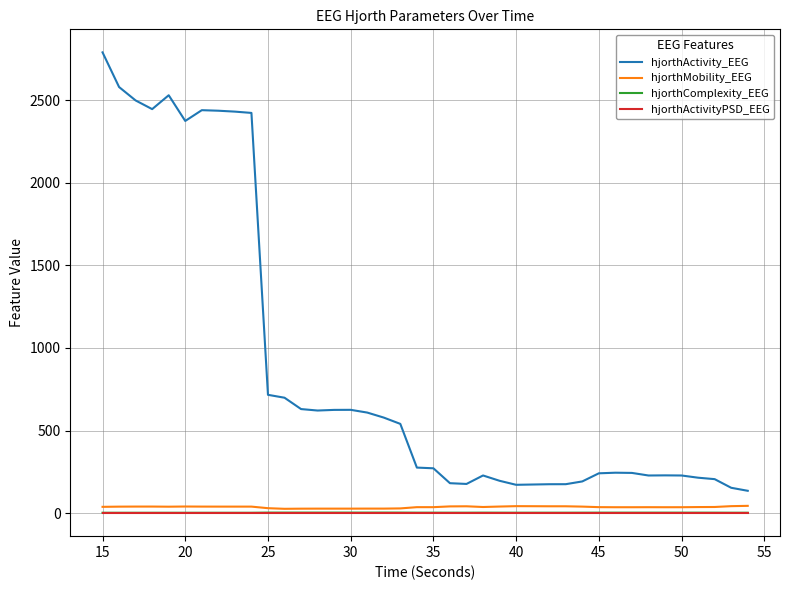

Which series has the widest spread of values?

hjorthActivity_EEG